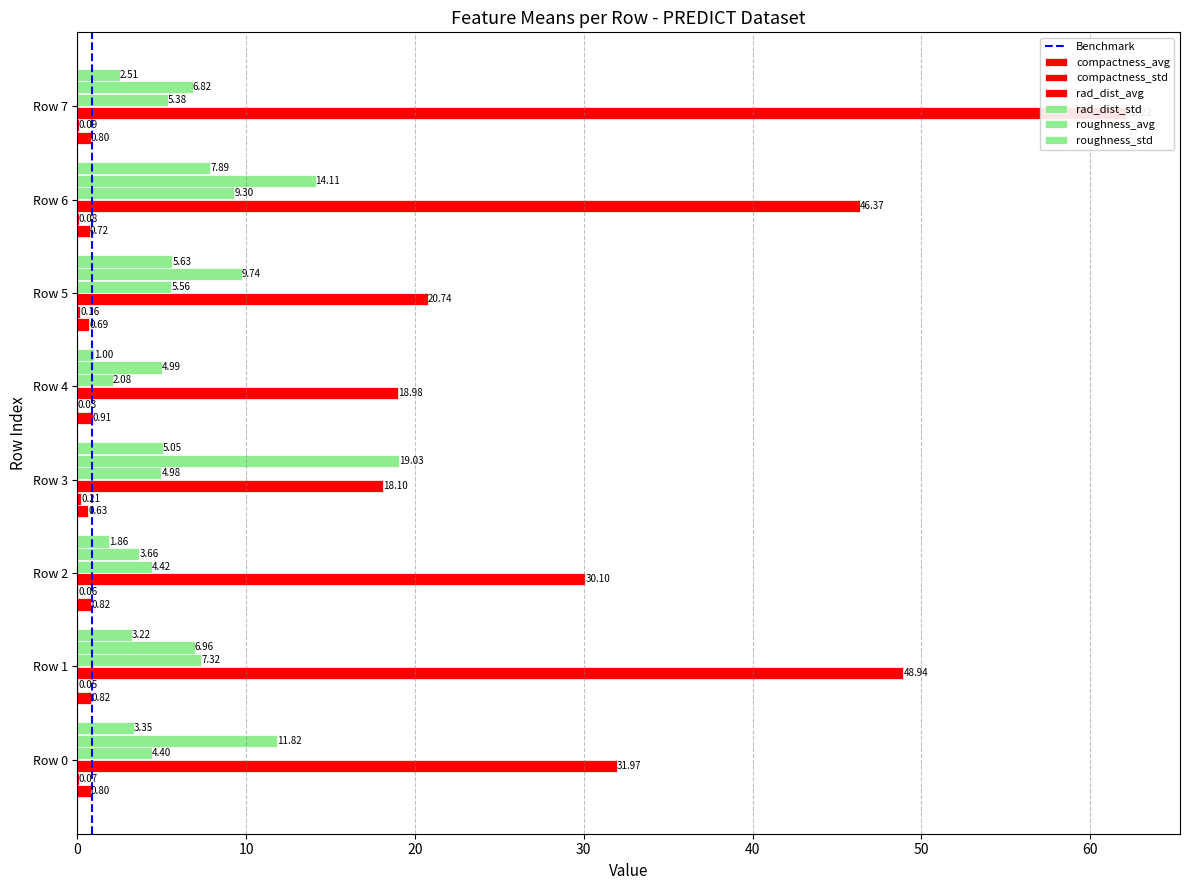

What is the lowest value of the rad_dist_std series?

2.1